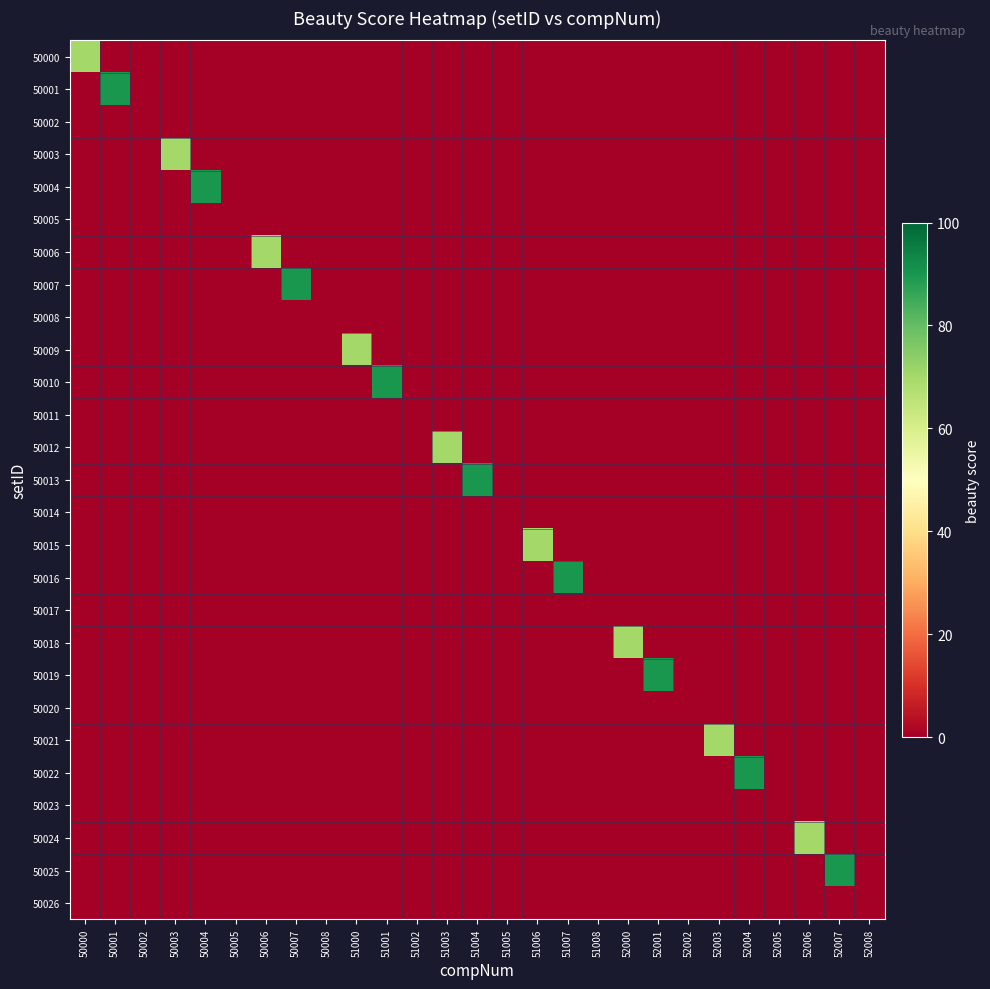

At how many categories does at least one series exceed 18?

18